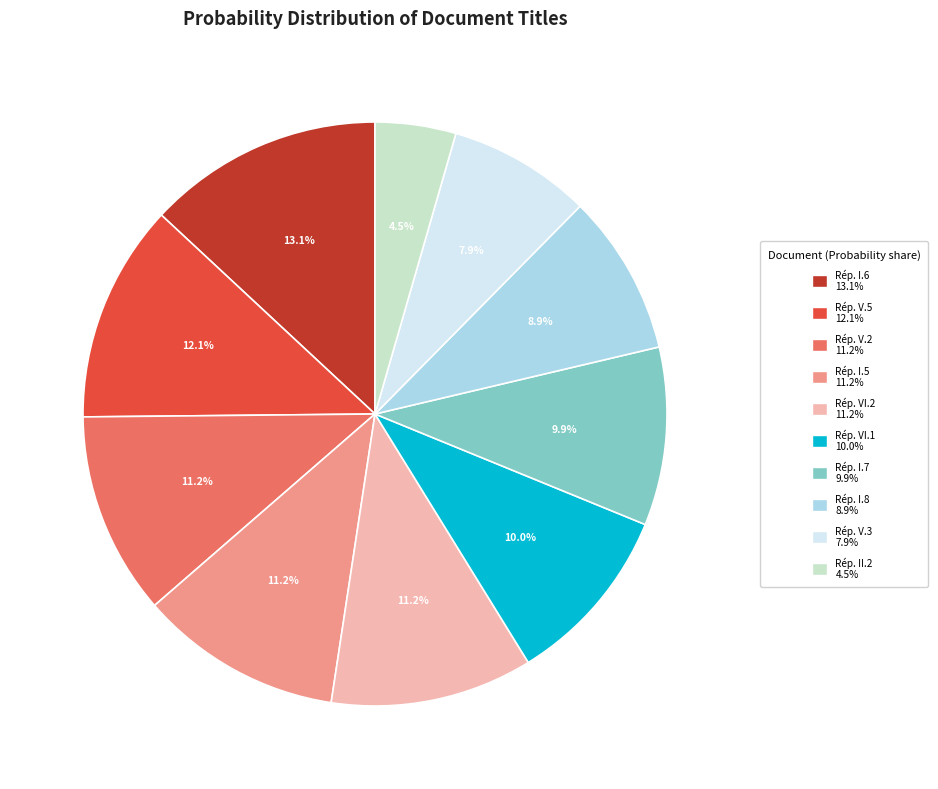

Does any single category account for the majority?

No